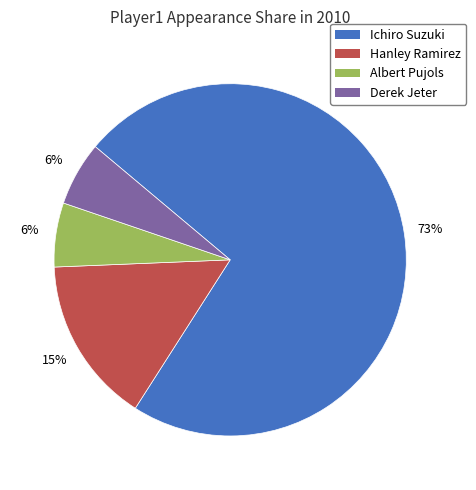

The Ichiro Suzuki slice represents 65% of the pie. True or false?

False